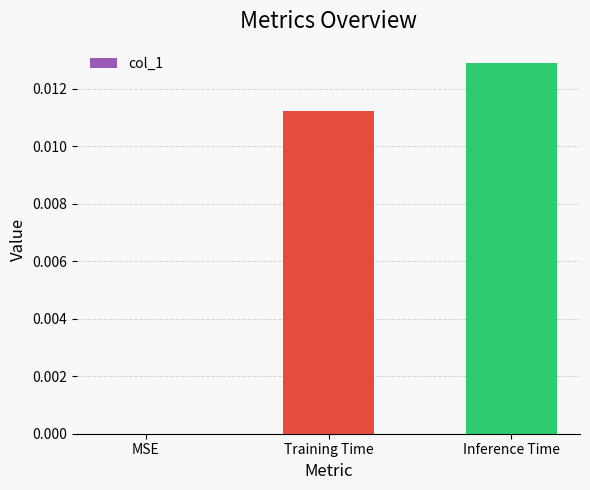

Where is the data nearest to the value 0?

MSE